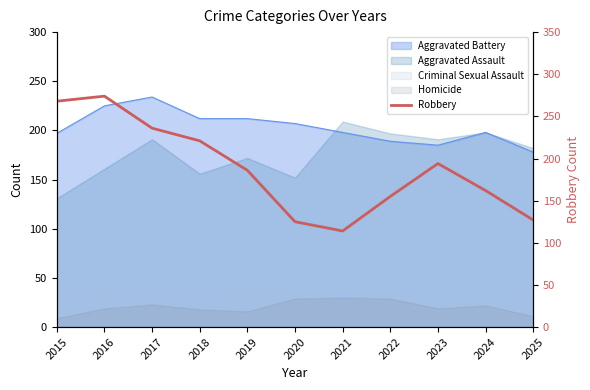

How many interior local valleys (lower than both neighbors) does the data have?

1